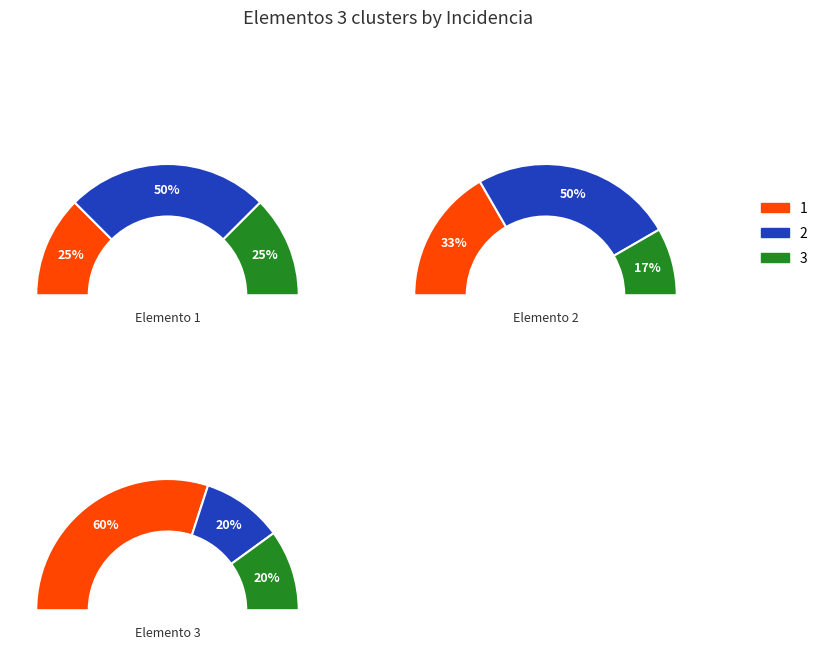

Does 2 account for over 50% of the chart?

No